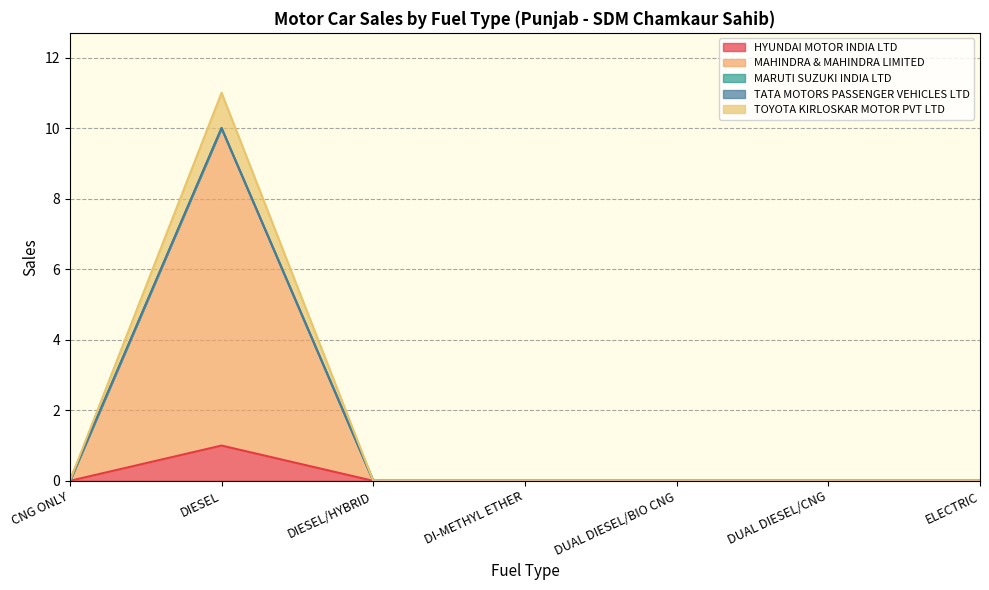

What is the label of the 5th point from the right?

DIESEL/HYBRID